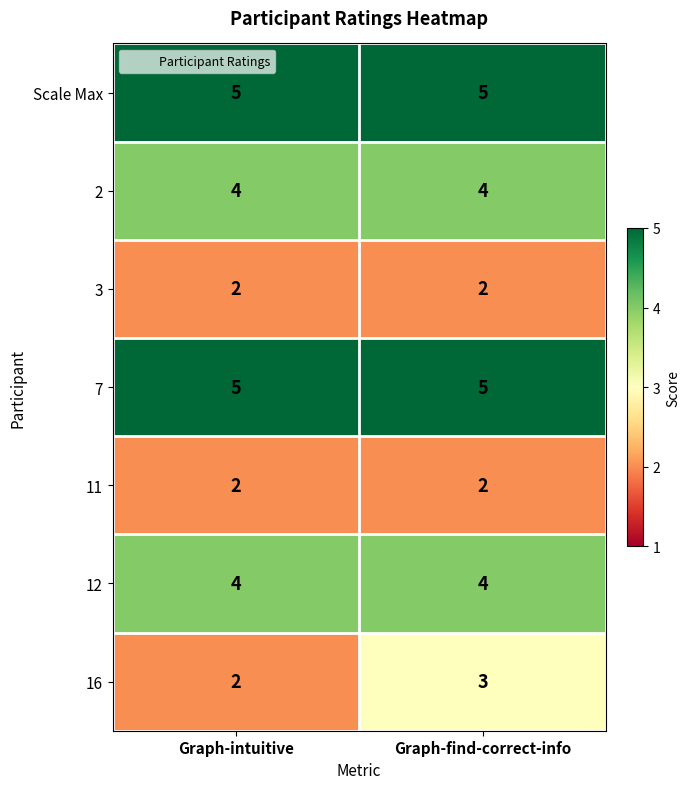

Rank the categories by 16 value from highest to lowest.

Graph-find-correct-info, Graph-intuitive